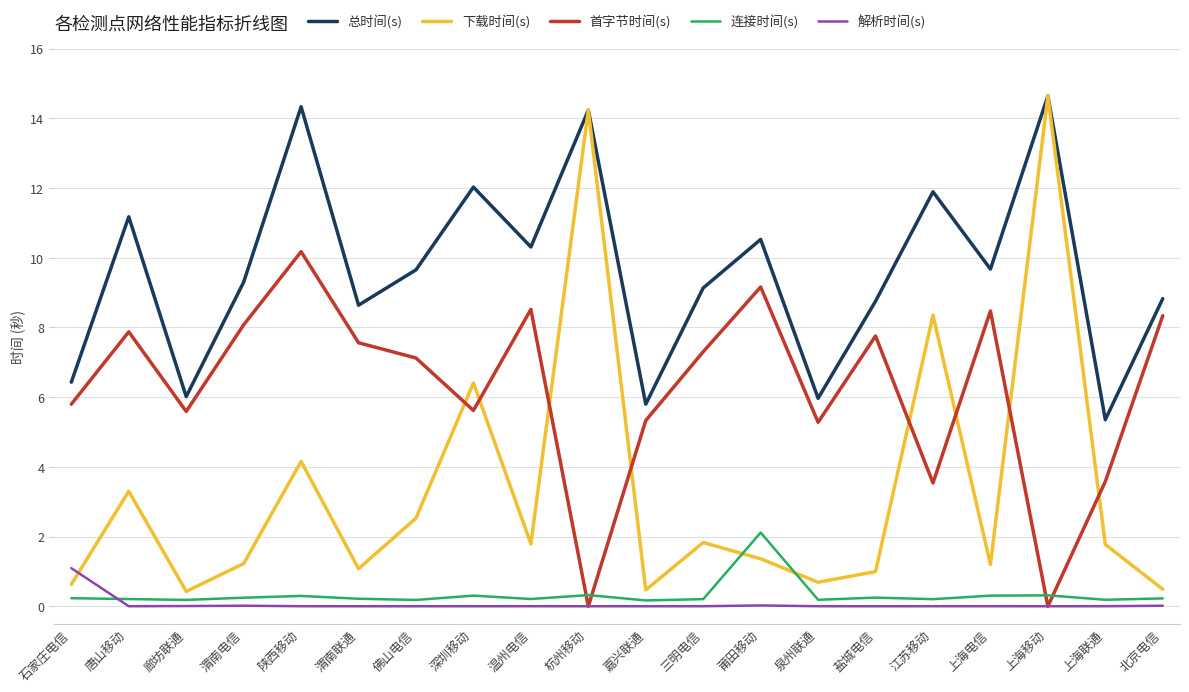

What is the maximum value for 连接时间(s)?

2.1